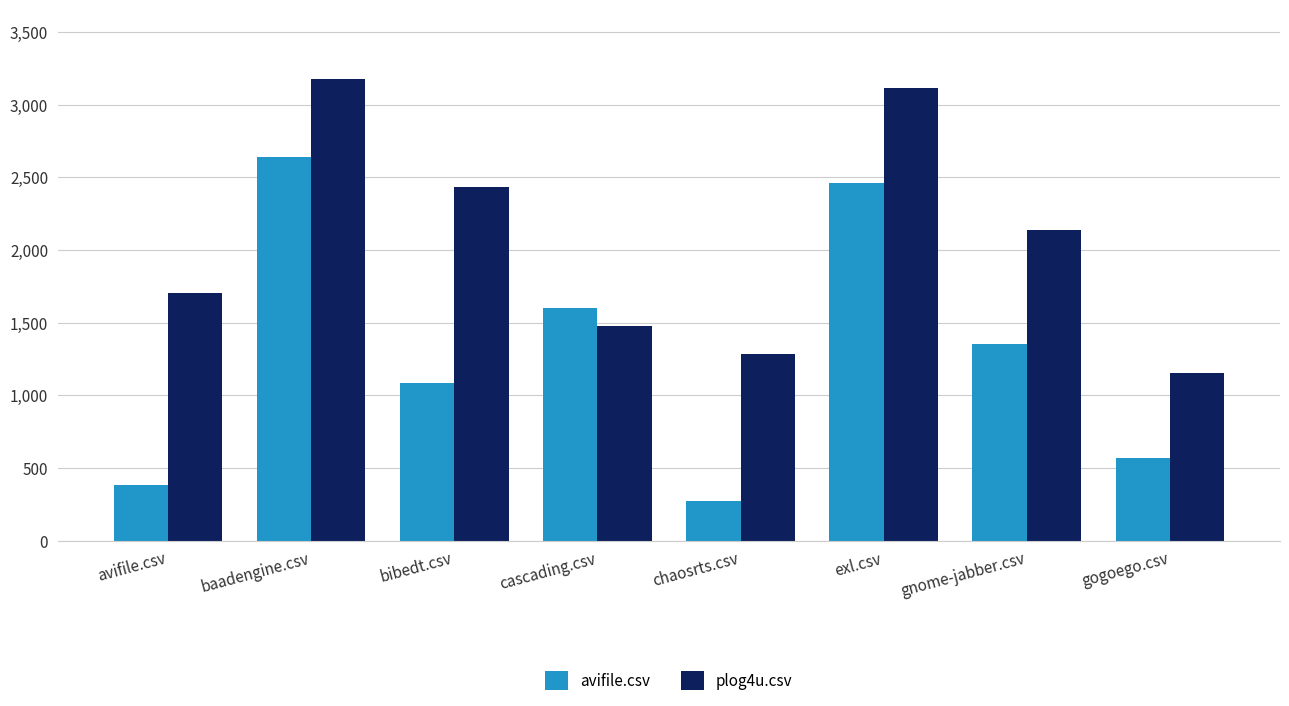

How many series are shown in this chart?

2